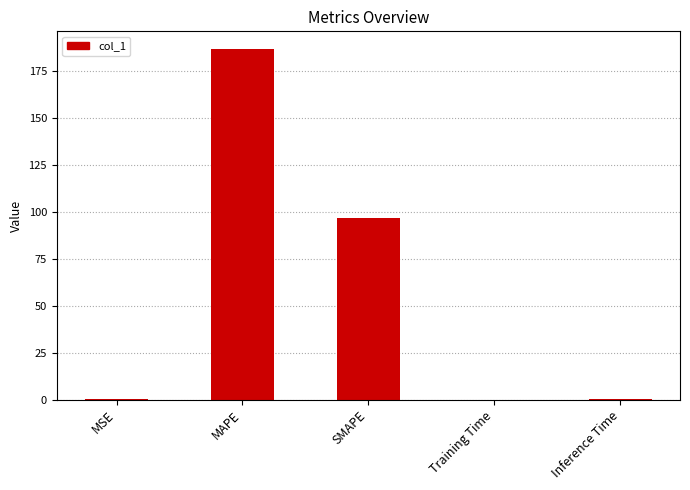

The chart shows a value of 186.8 at MAPE. True or false?

True